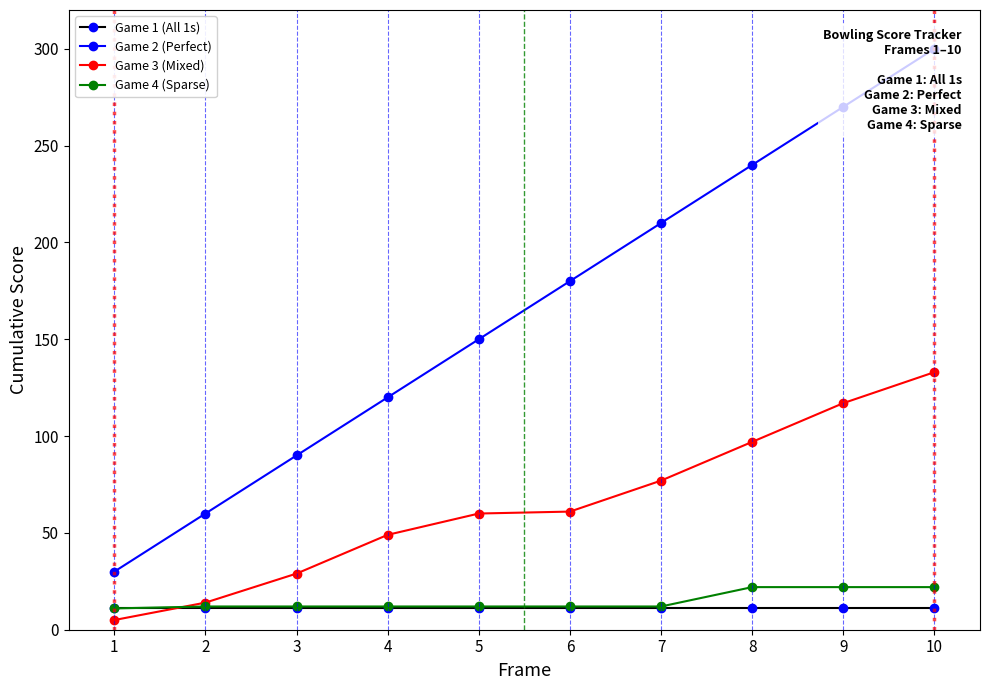

Is it true that Game 4 (Sparse) equals 12 at 3?

True